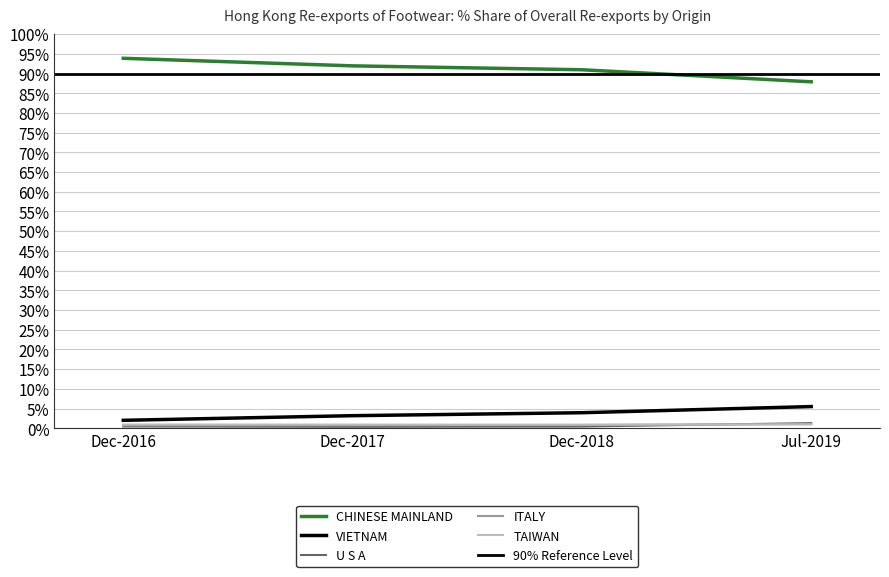

Is this an area chart (filled region under the line)?

No